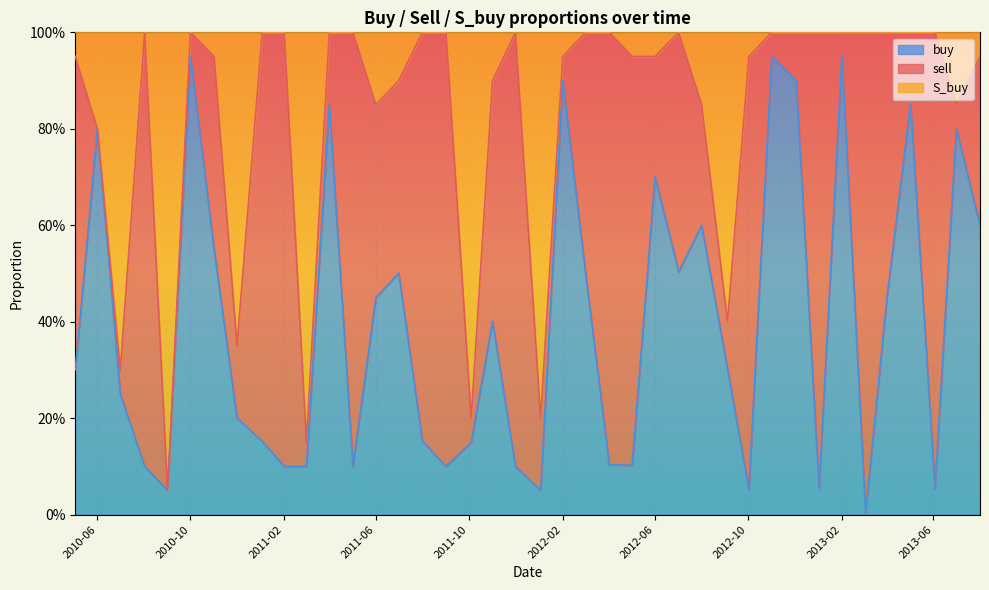

What is the label of the 34th point from the left?

2013-02